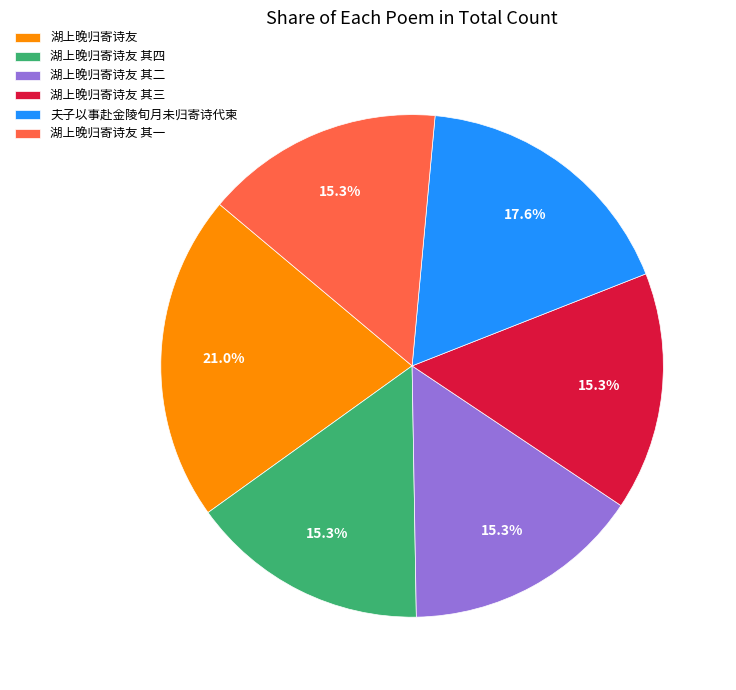

The 夫子以事赴金陵旬月未归寄诗代柬 slice represents 1% of the pie. True or false?

False